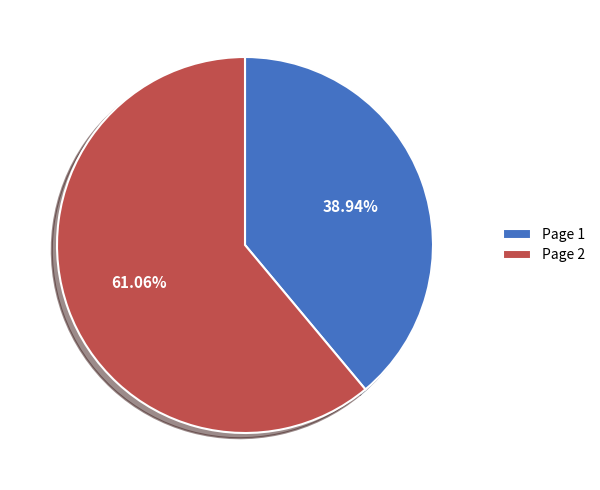

Which category has the biggest portion of the pie?

Page 2